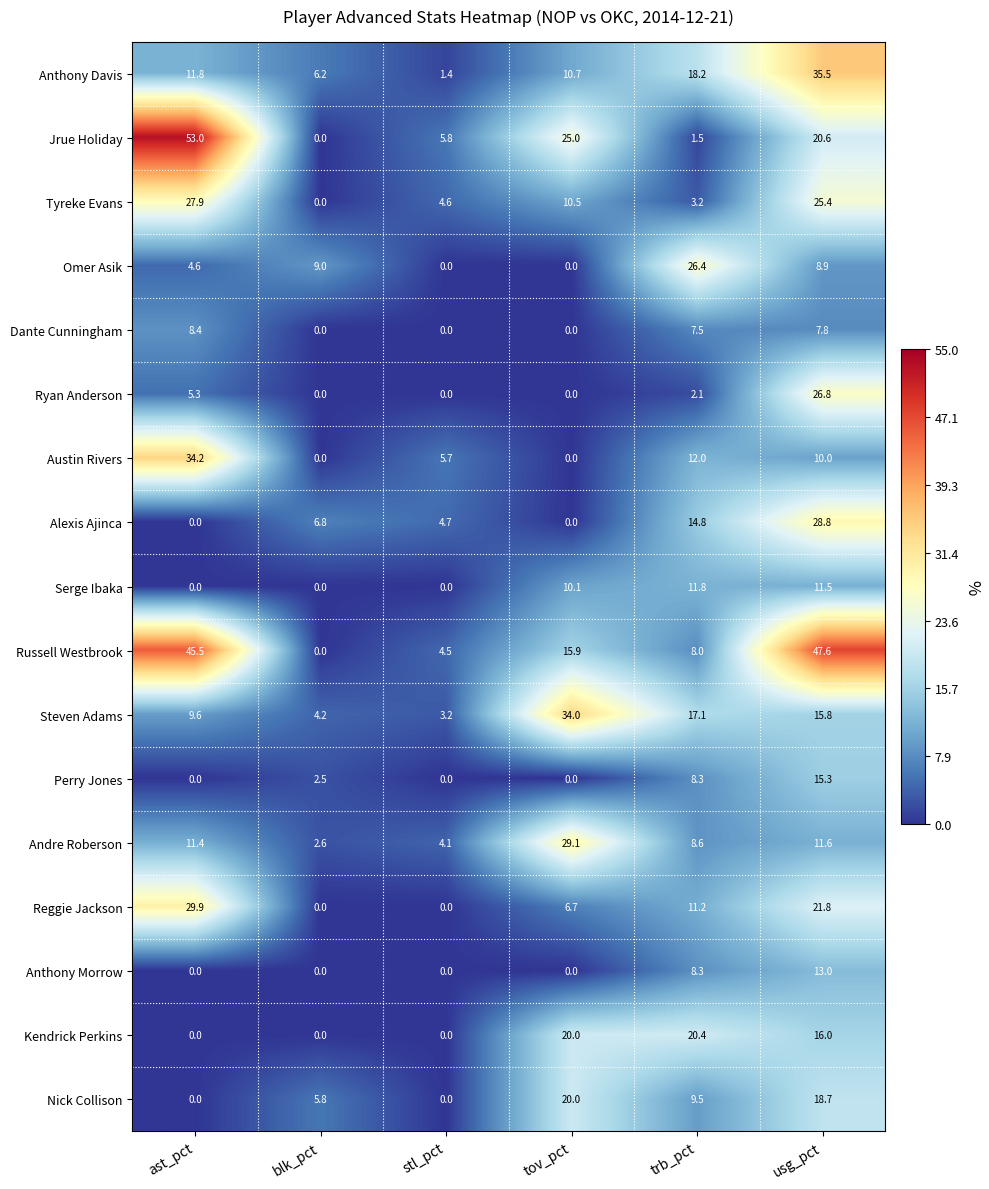

What is the difference between the maximum and minimum values in the Kendrick Perkins series?

20.4